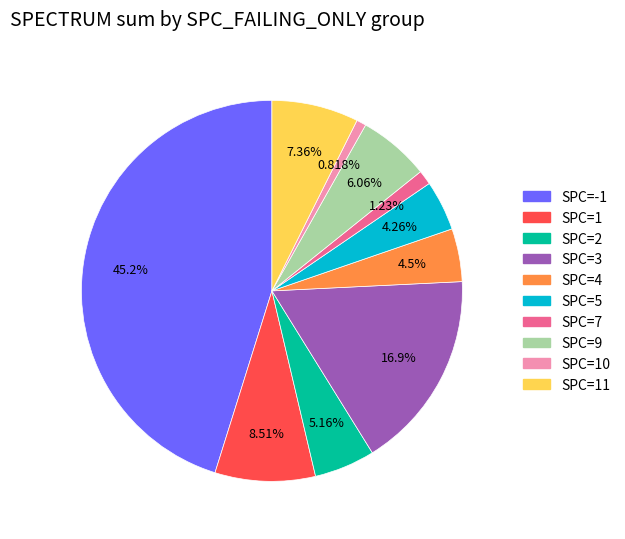

Does any single category account for the majority?

No